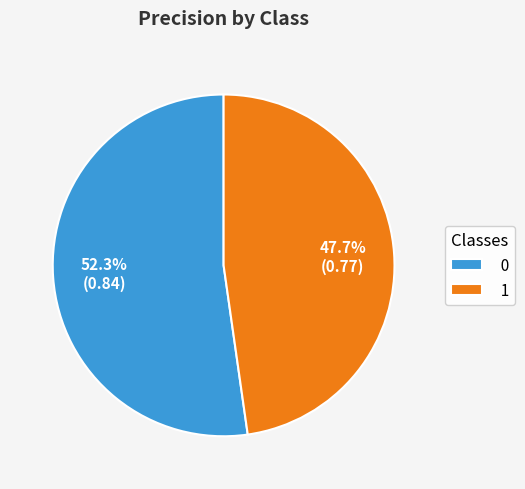

The 0 slice represents 42% of the pie. True or false?

False